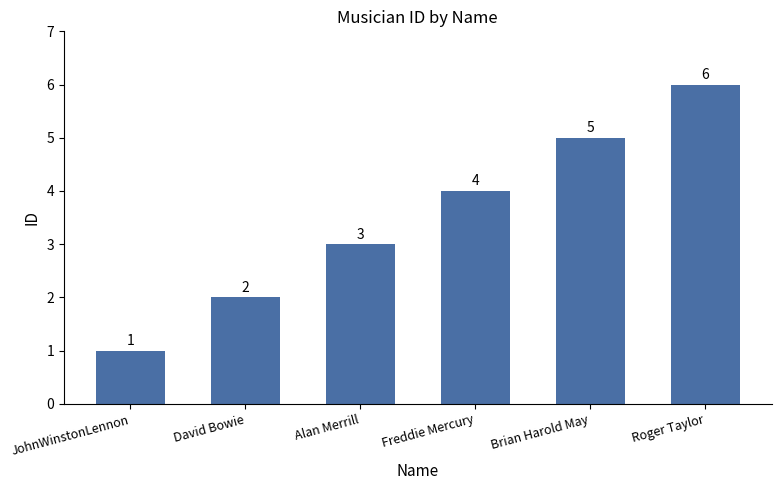

Is it true that the value at Freddie Mercury is 7?

False